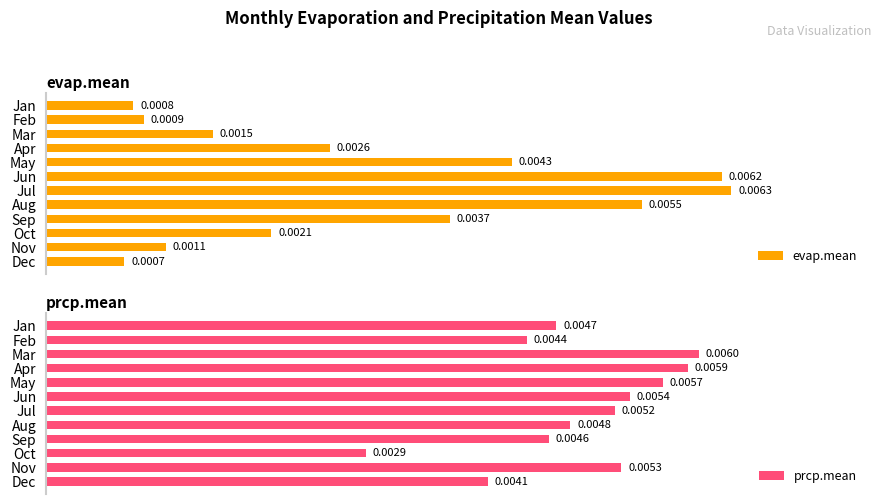

At how many categories does at least one series exceed 0?

12